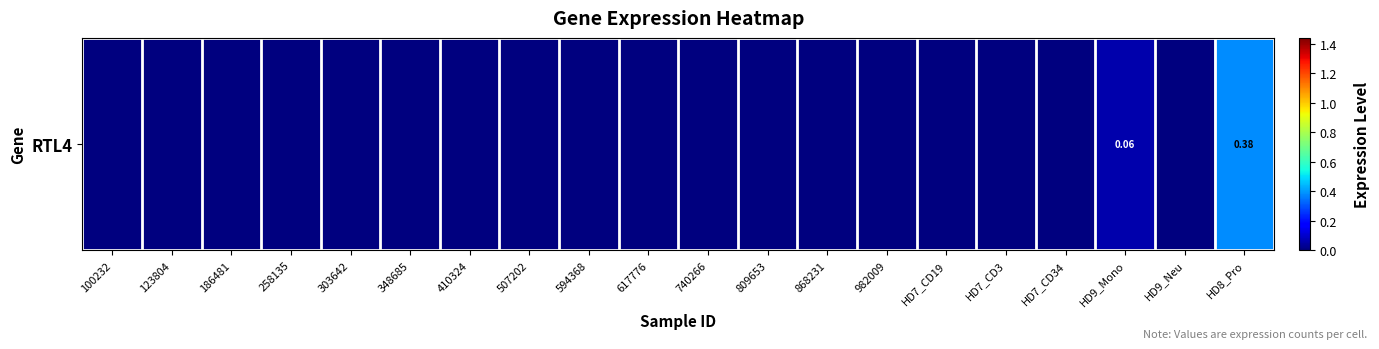

Reading left to right, what are all the values shown in this chart?

0.0	0.0	0.0	0.0	0.0	0.0	0.0	0.0	0.0	0.0	0.0	0.0	0.0	0.0	0.0	0.0	0.0	0.1	0.0	0.4